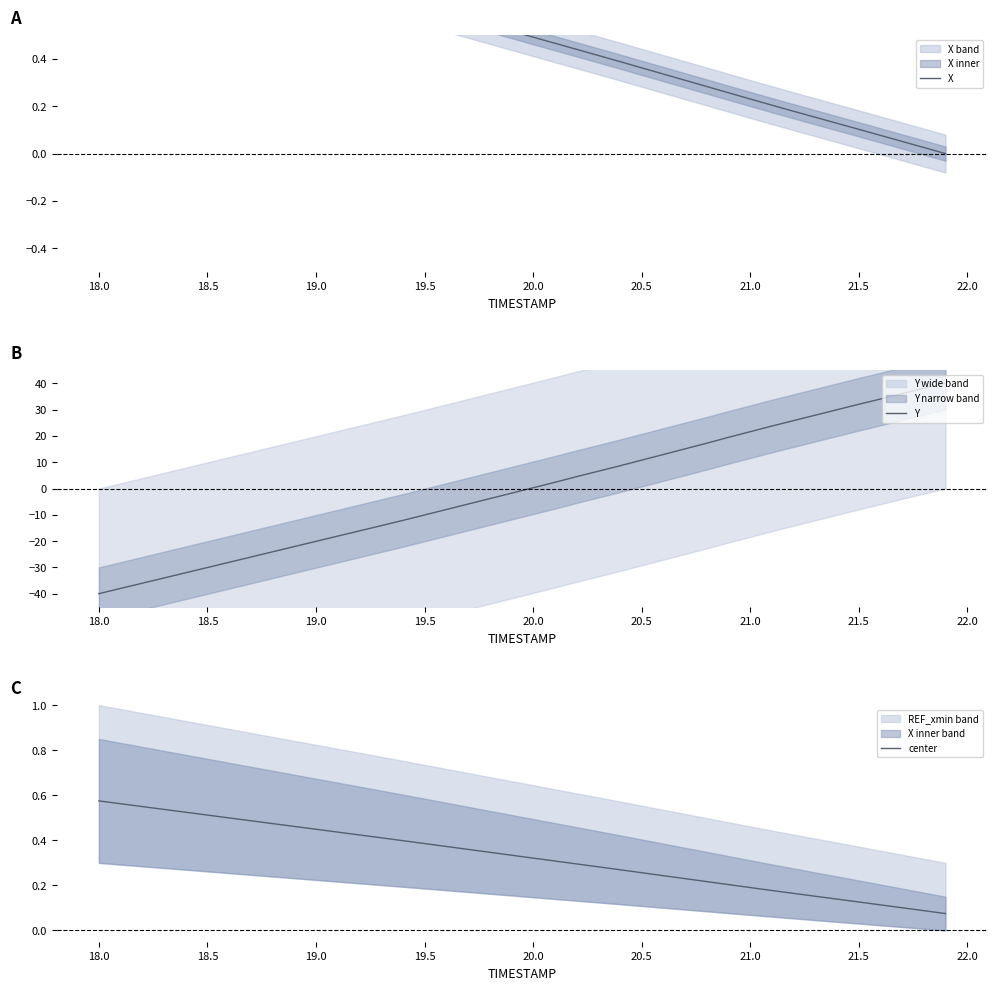

What is the highest value of the Y series?

40.0